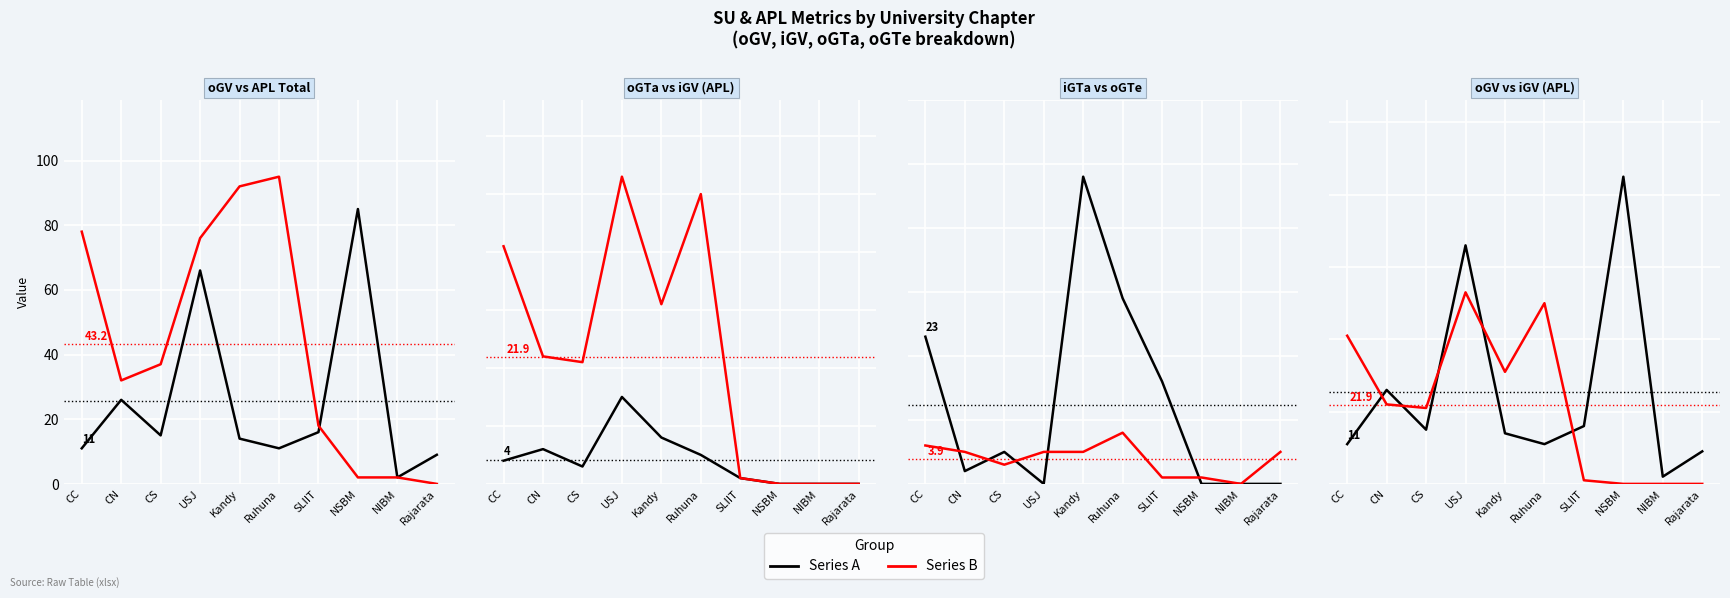

At how many categories does at least one series exceed 47?

3